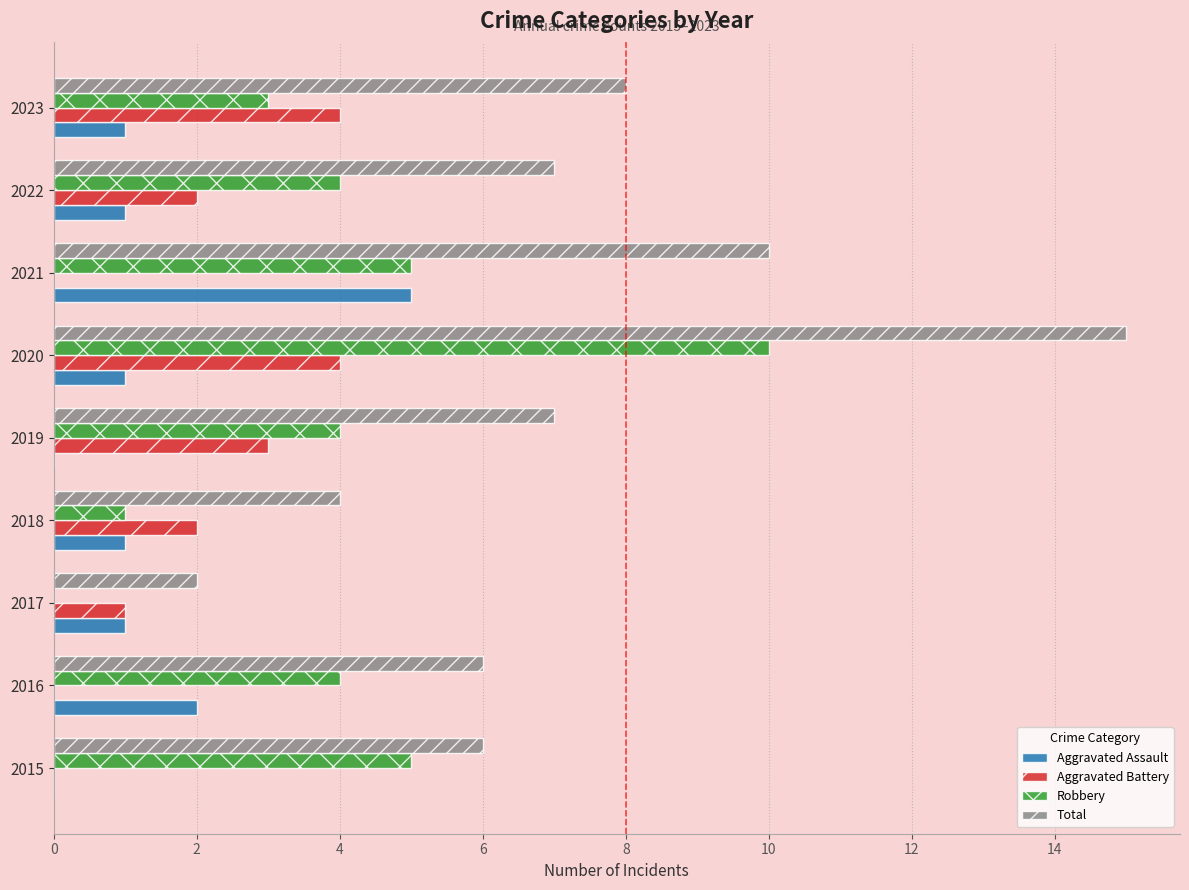

Which series has the largest total across all categories?

Total